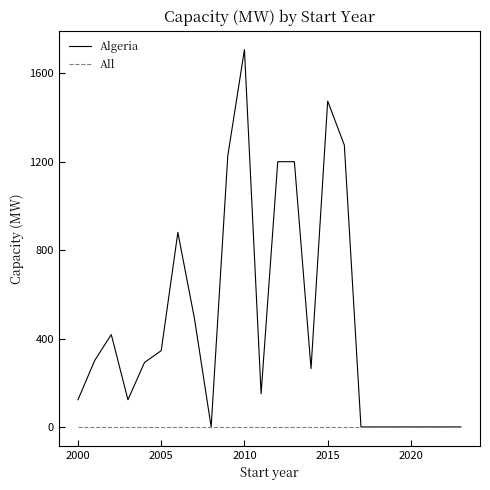

What is the maximum value shown in the chart?

1707